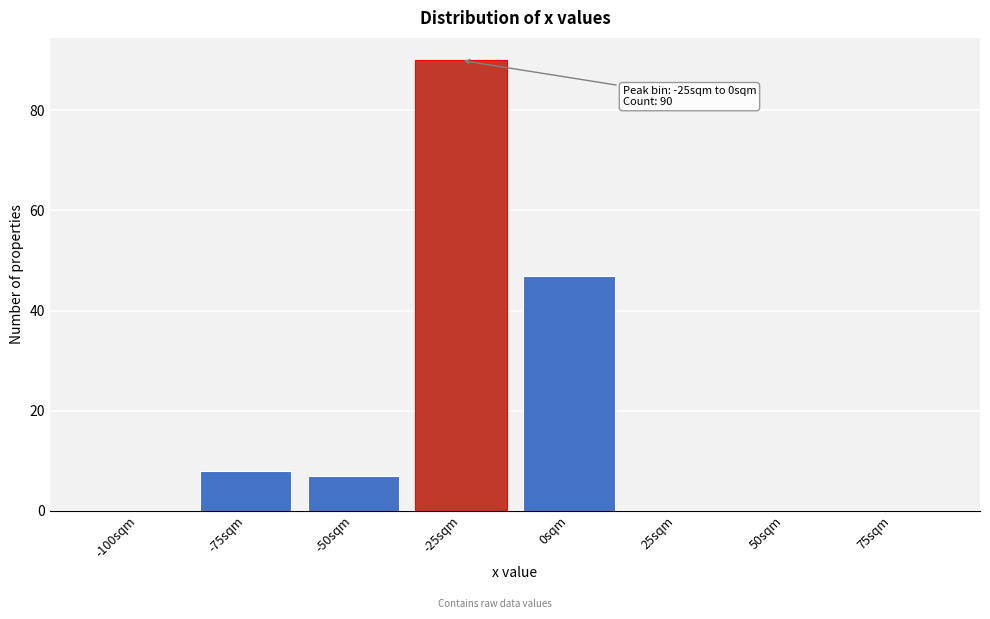

Reading left to right, transcribe all the data shown in this chart.

-100sqm=0	-75sqm=8	-50sqm=7	-25sqm=90	0sqm=47	25sqm=0	50sqm=0	75sqm=0